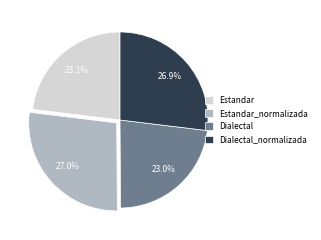

Does Dialectal_normalizada represent more than half of the total?

No